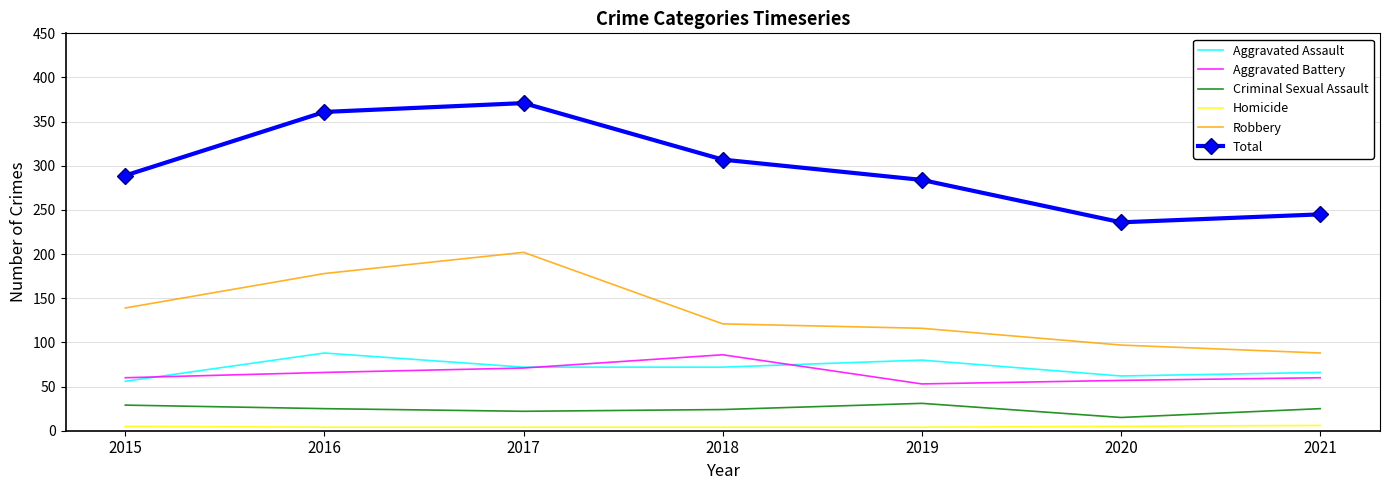

What is the smallest value displayed?

4